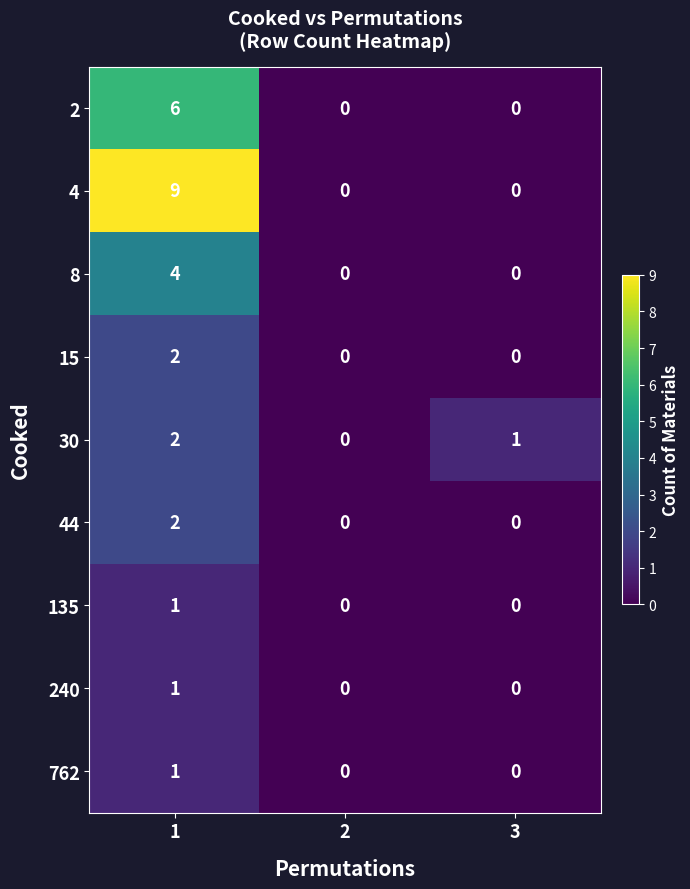

Which series has the widest spread of values?

4